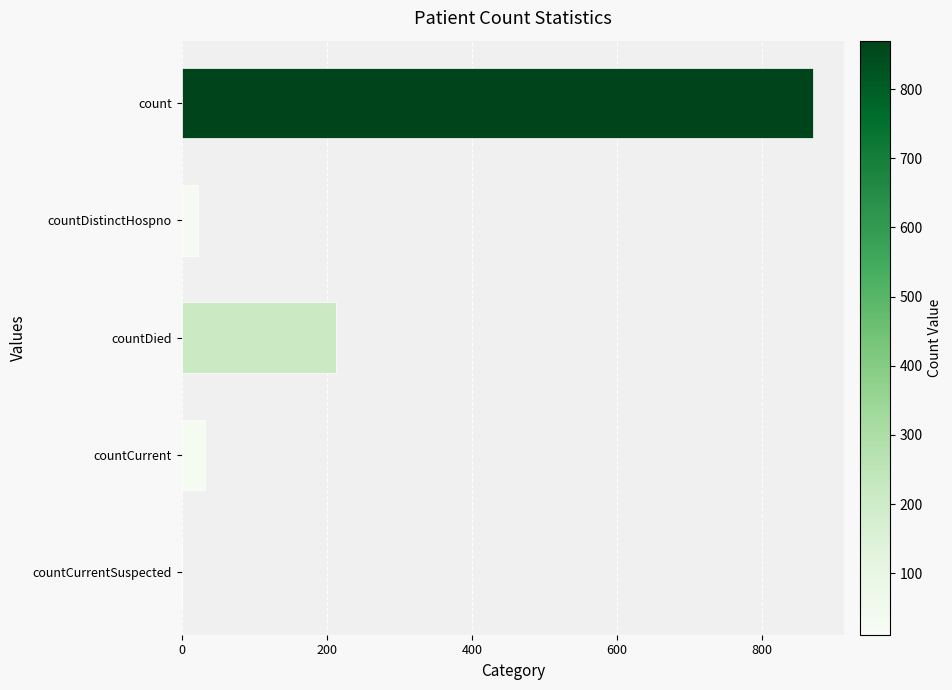

What is the change in value from count to countCurrent?

-838